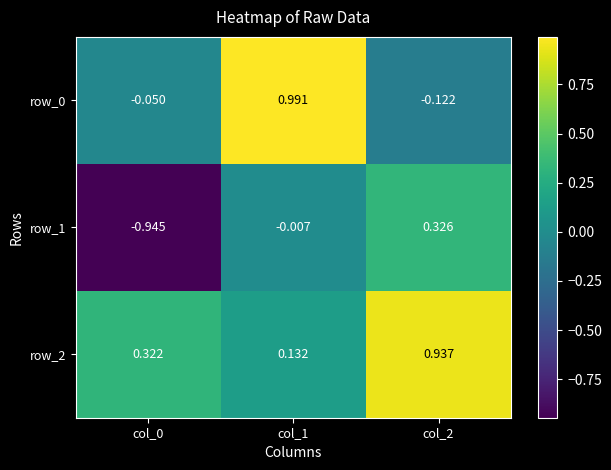

Is the value of row_0 at col_2 greater than the value of row_2 at col_1?

No